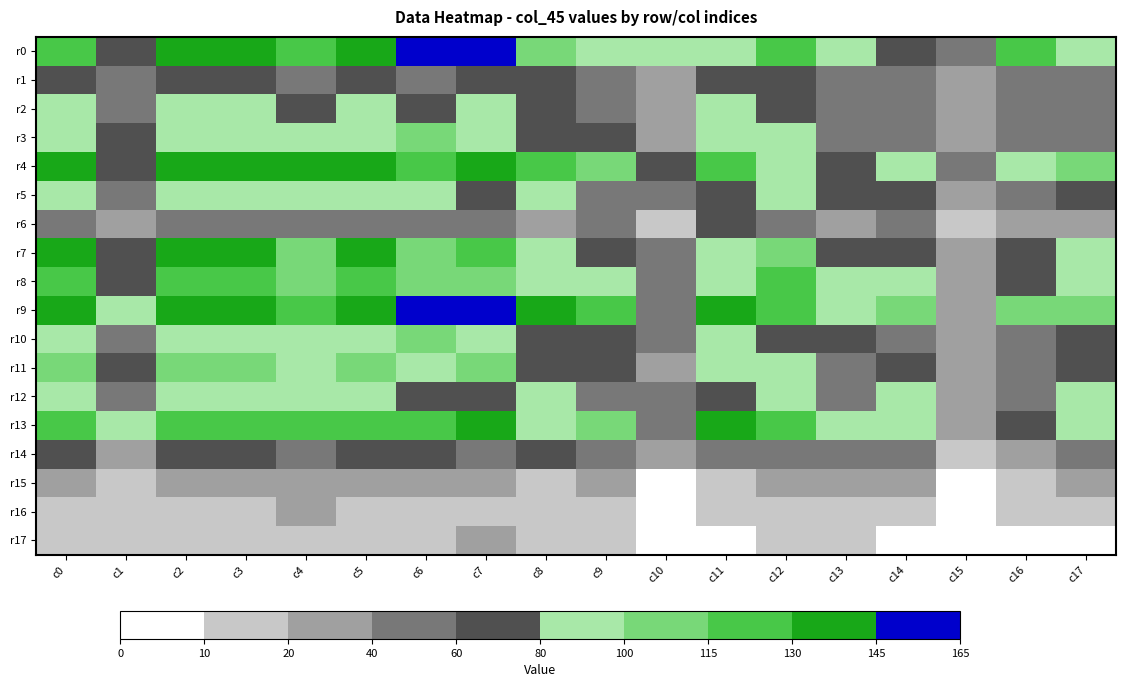

Which series has the largest total across all categories?

r9